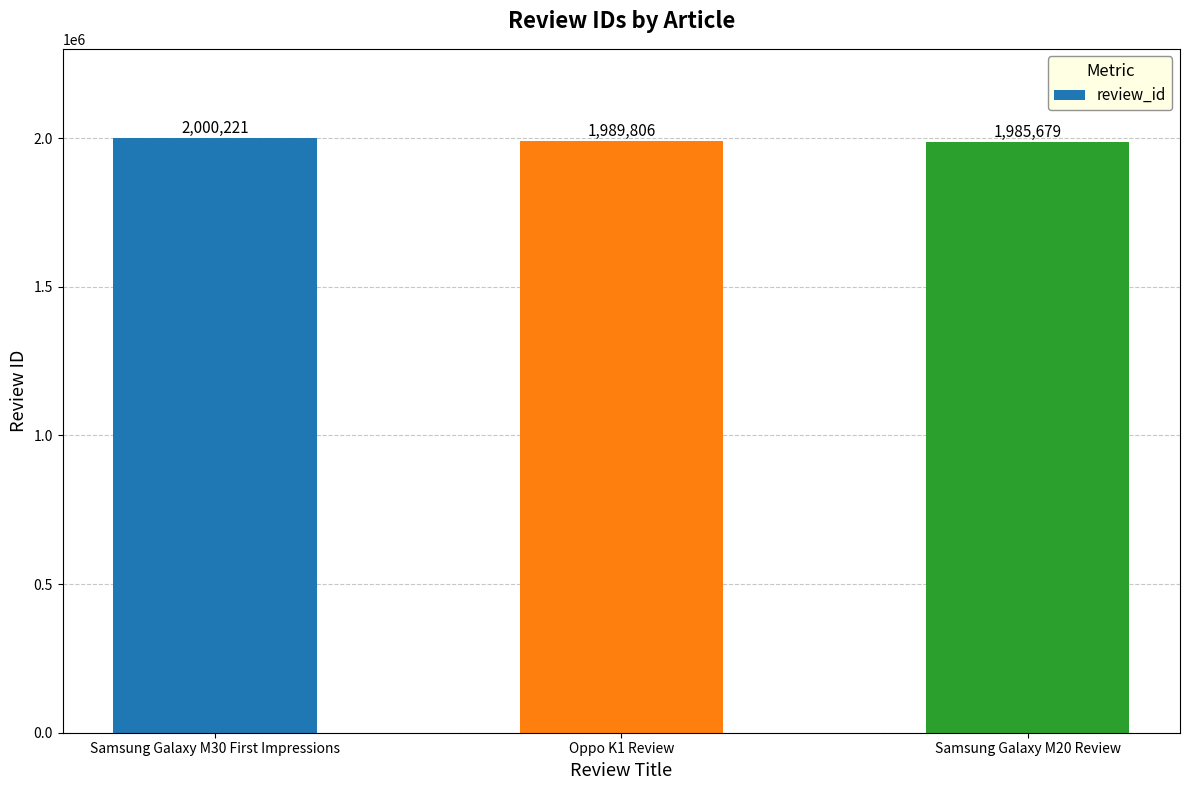

What is the label of the 1st bar from the left?

Samsung Galaxy M30 First Impressions